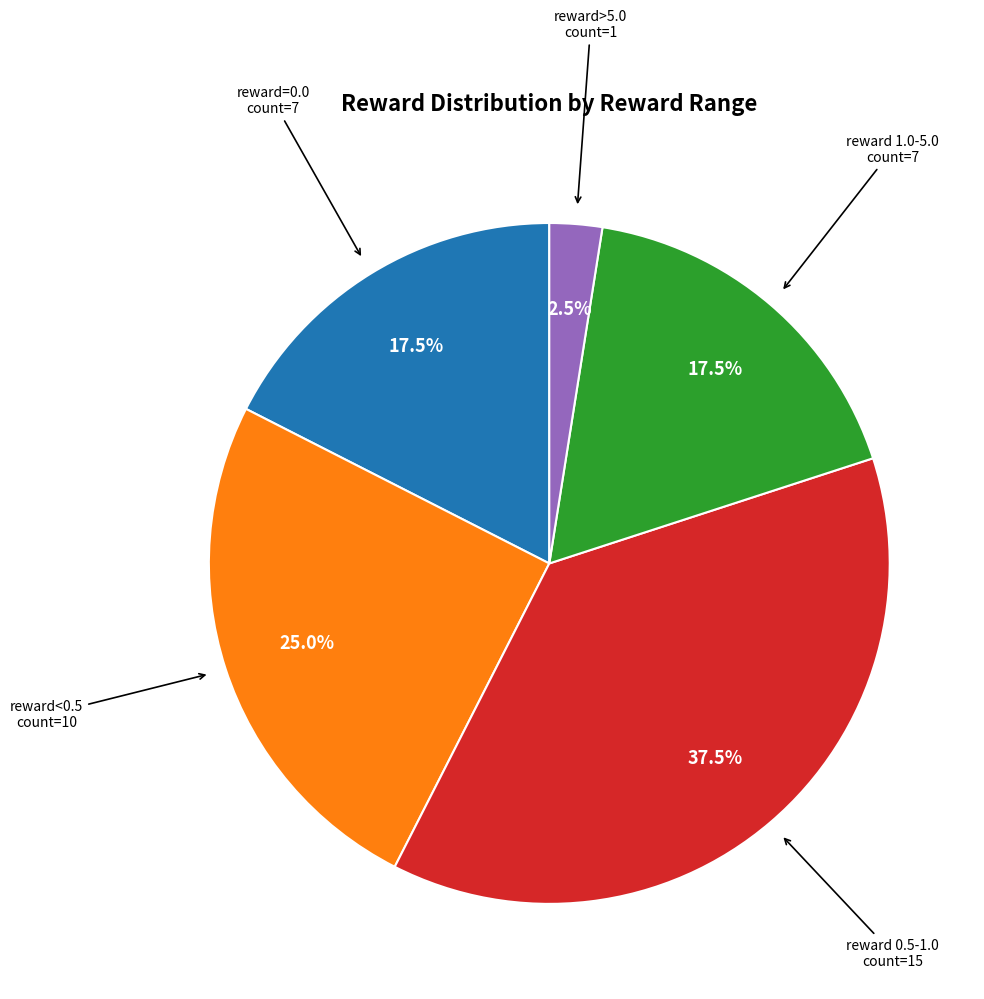

Is there a majority slice in this chart?

No